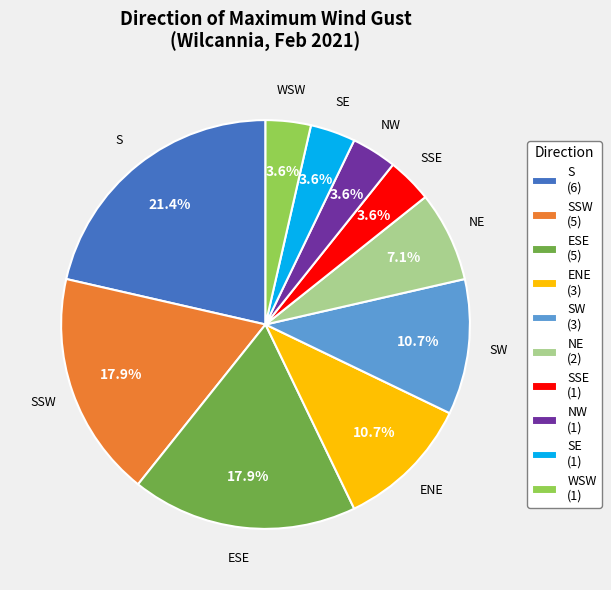

How many slices are in this pie chart?

10